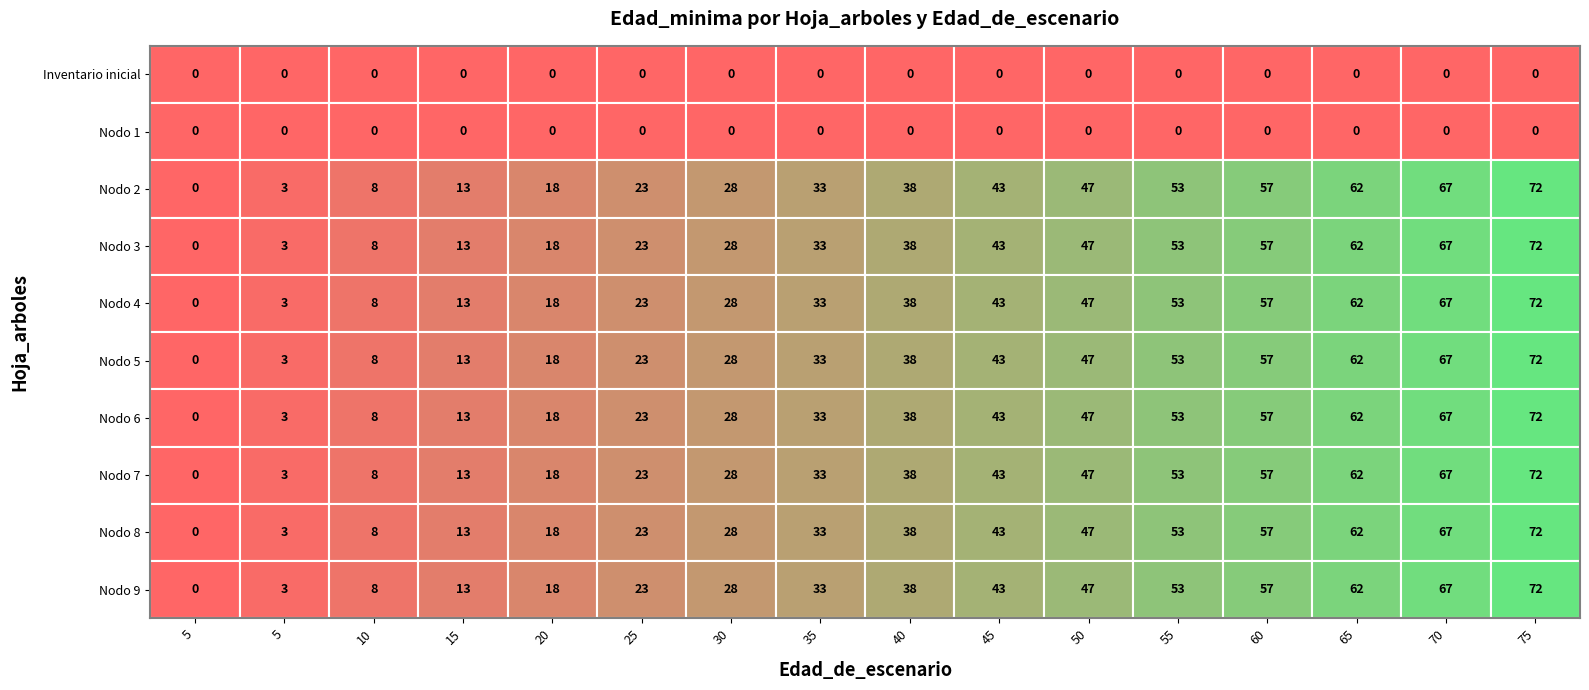

True or false: Nodo 8 - Pies inventariados has a value of 18 at 4.

True